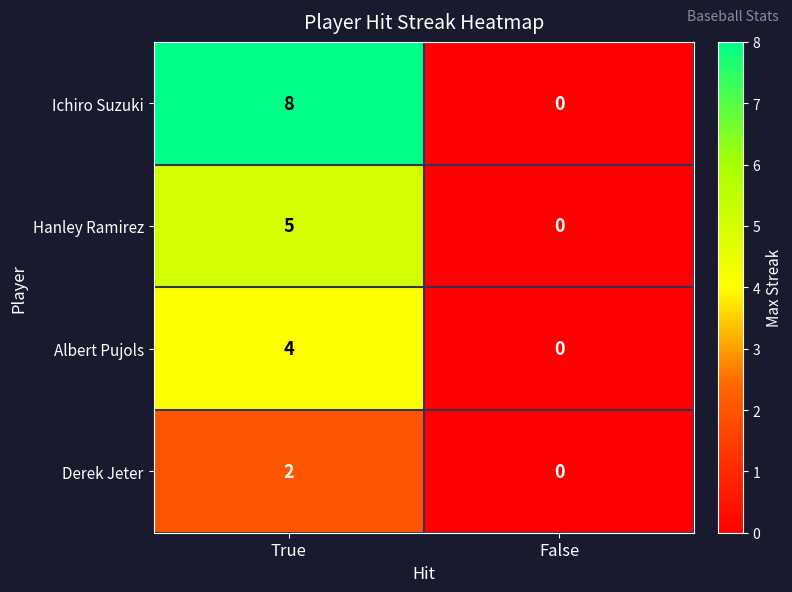

What is the greatest value displayed?

8